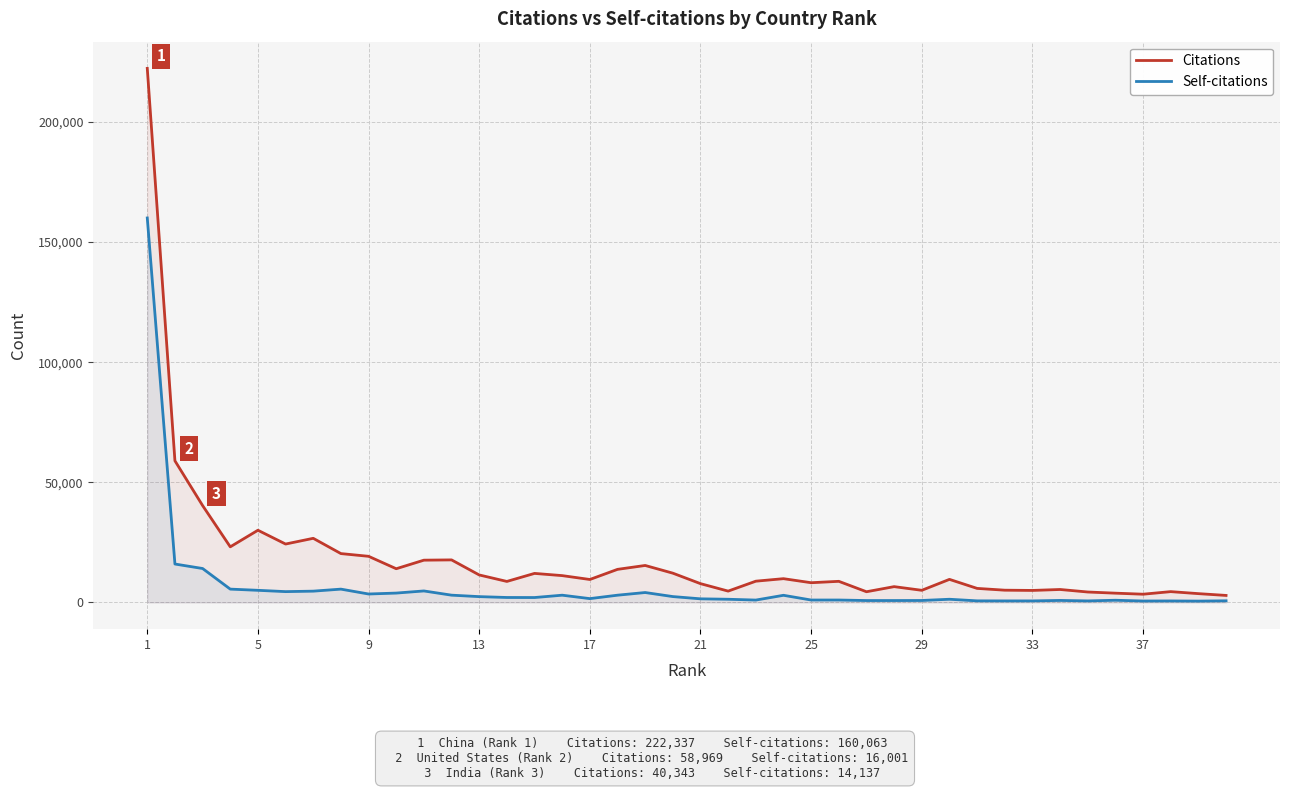

True or false: Citations and Self-citations cross at least once.

False